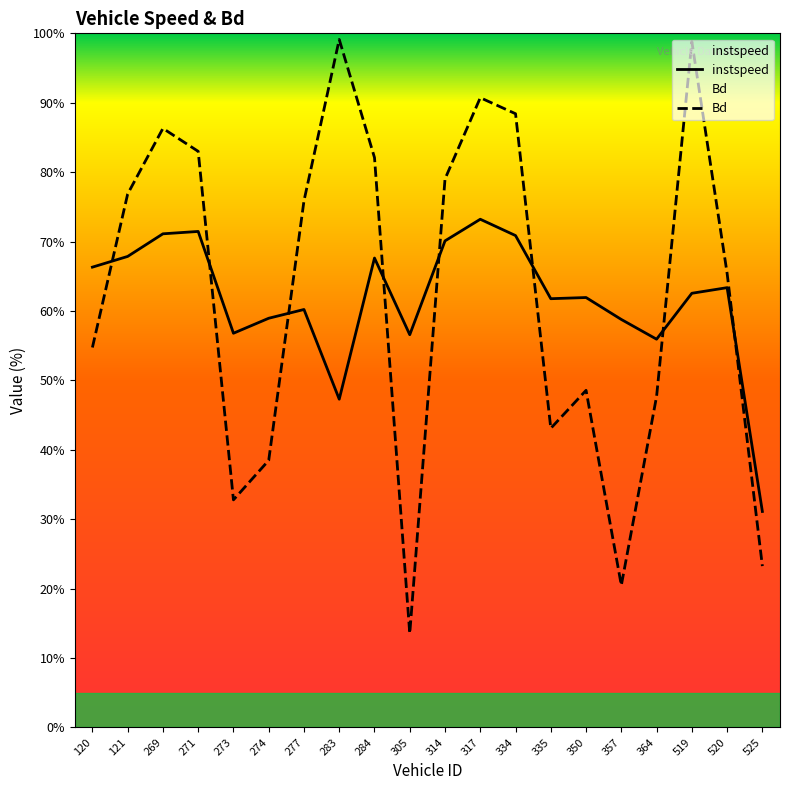

Rank the series at 525 from highest to lowest value.

instspeed, Bd